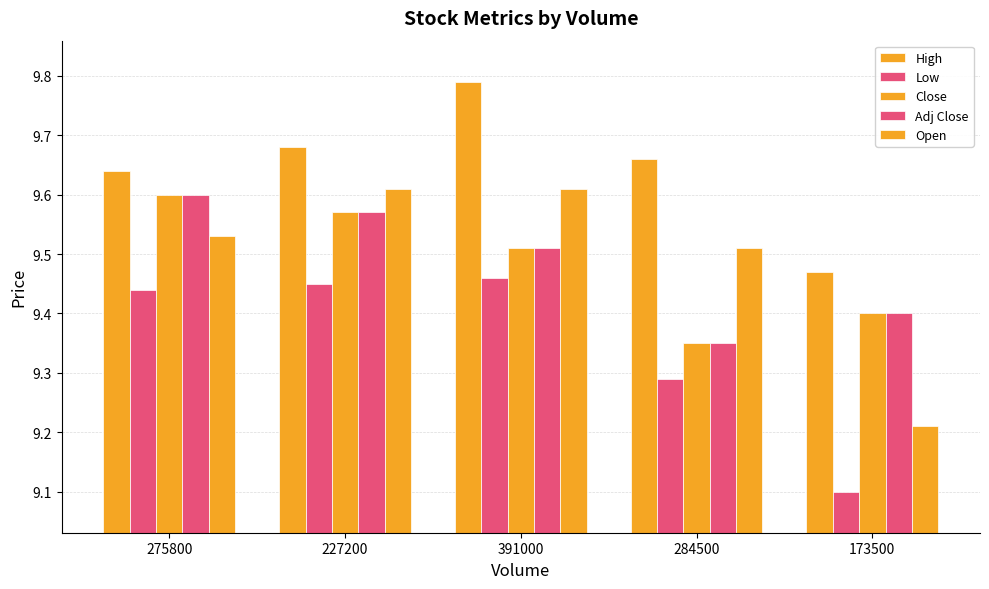

How many groups of bars are there?

5